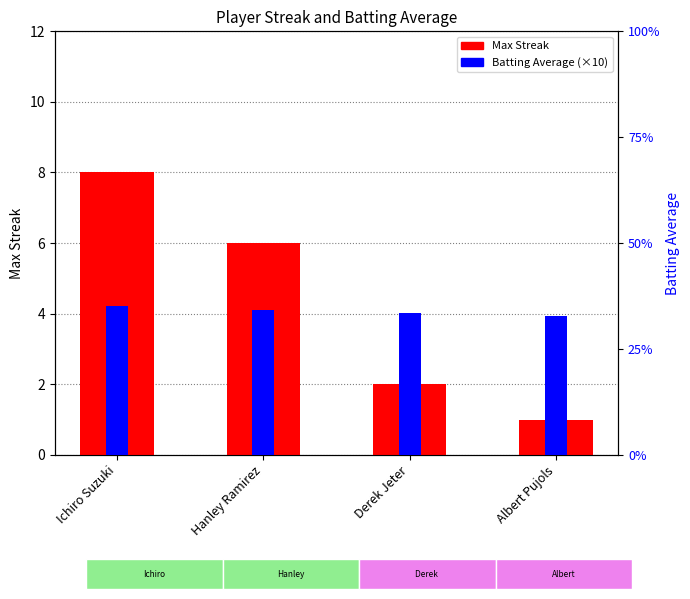

What are all the series names shown in the legend?

Max Streak, Batting Average (×10)